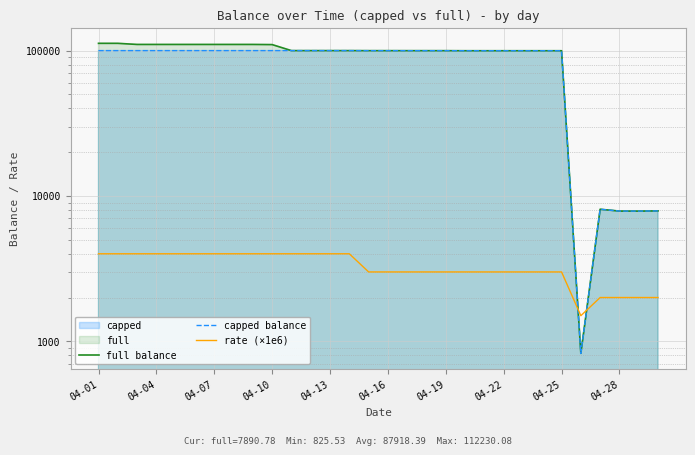

Where does the rate (×1e6) series first go above 3000?

04-01